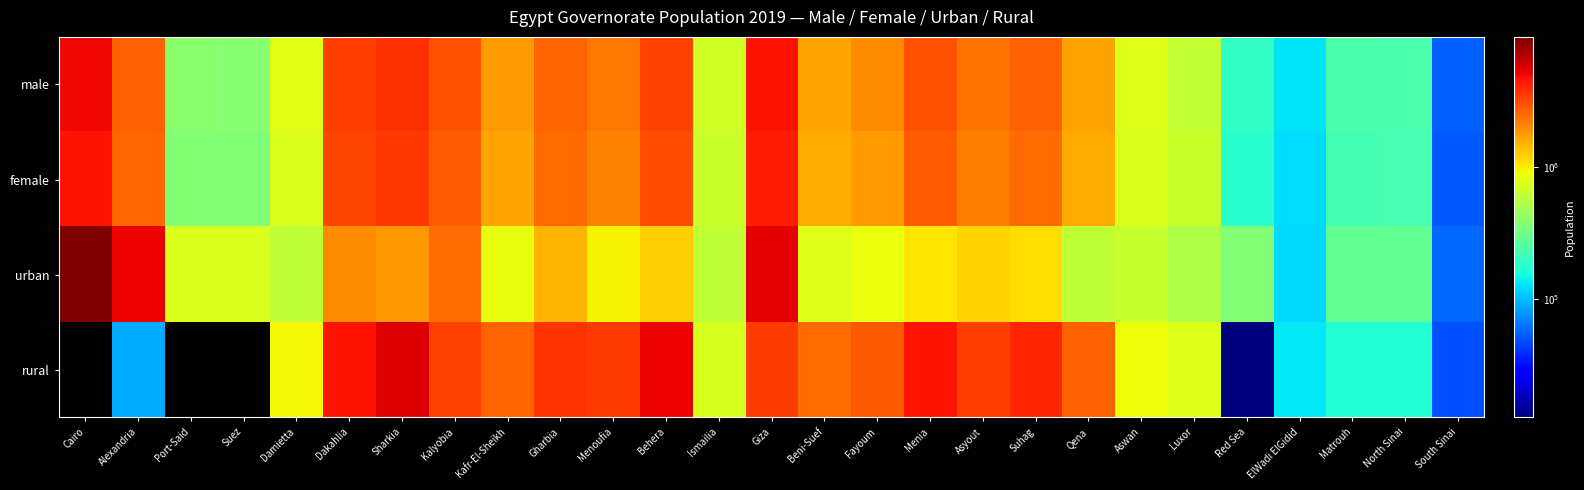

At which category is the sum across all series the highest?

Cairo